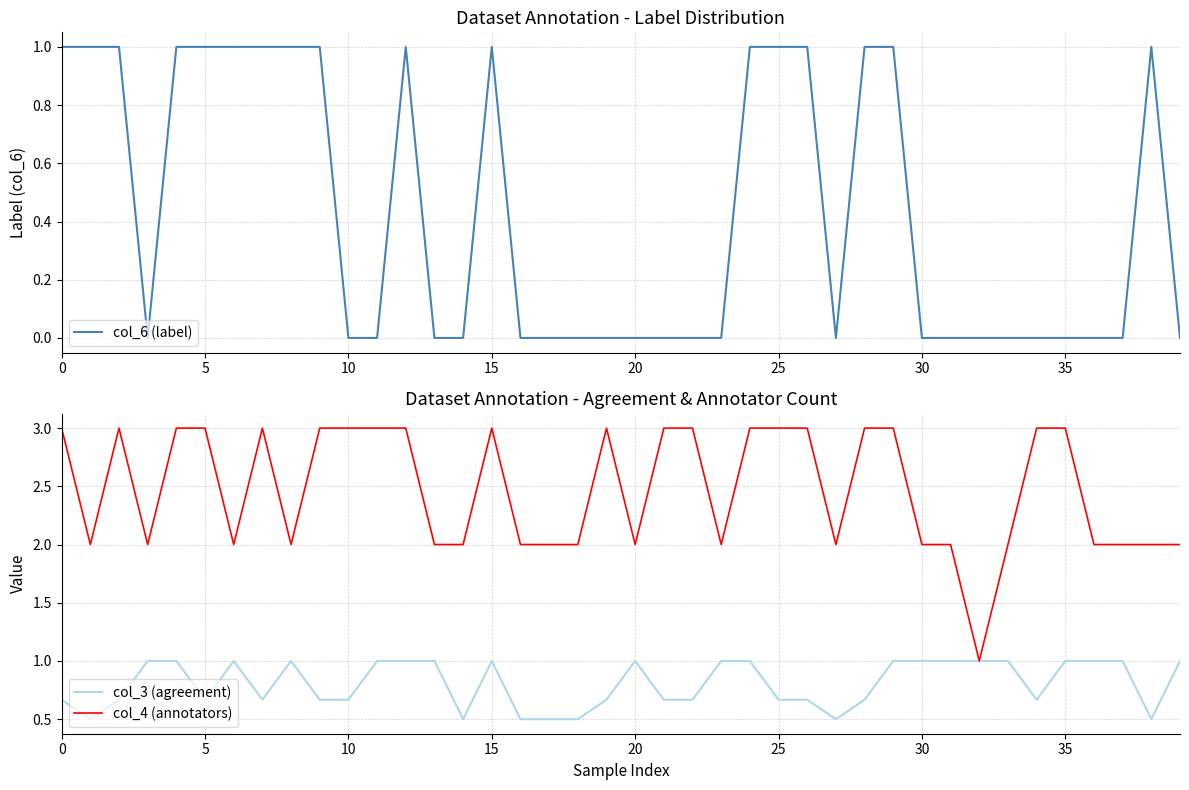

True or false: col_6 (label) and col_3 (agreement) cross at least once.

True